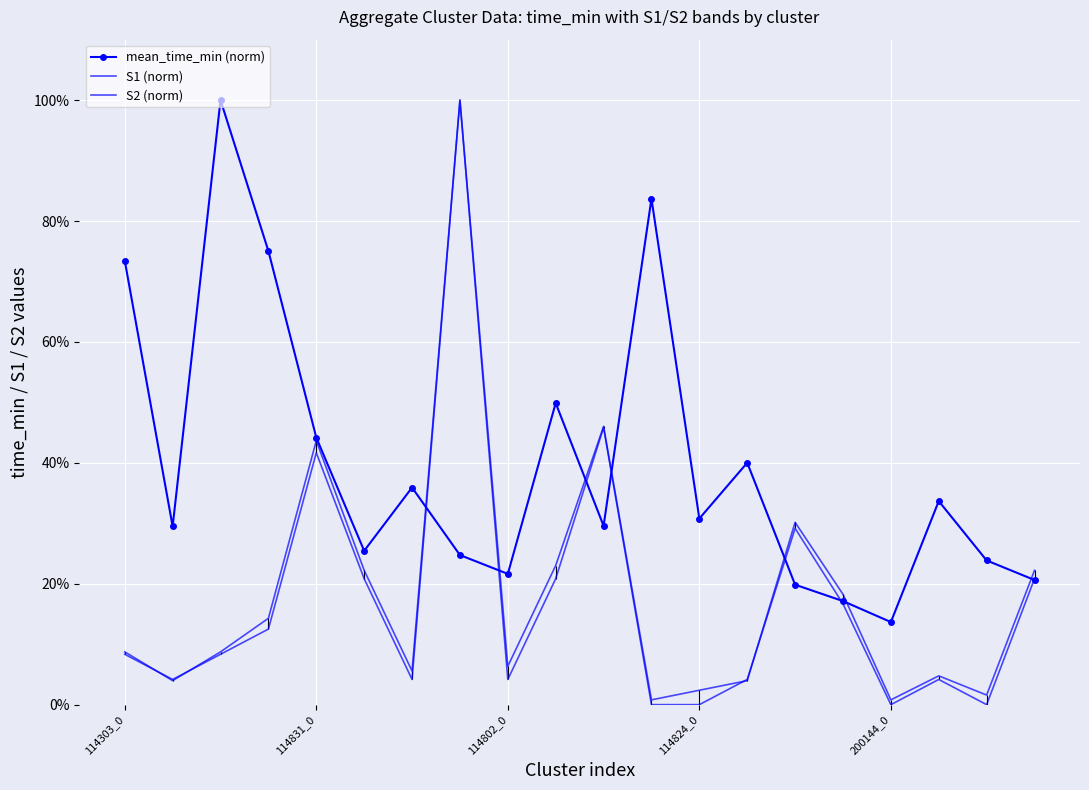

Which series has the largest range (max minus min)?

S2 (norm)